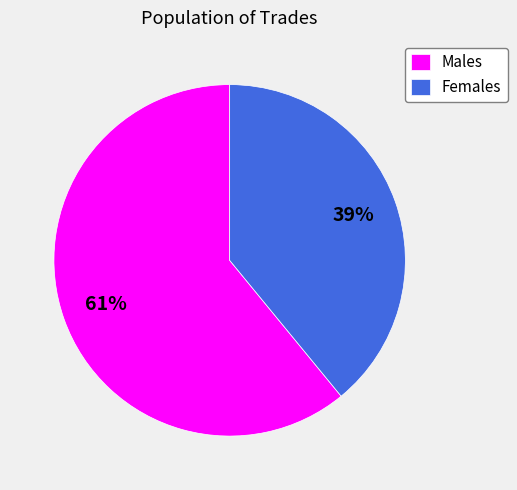

Is there a majority slice in this chart?

Yes